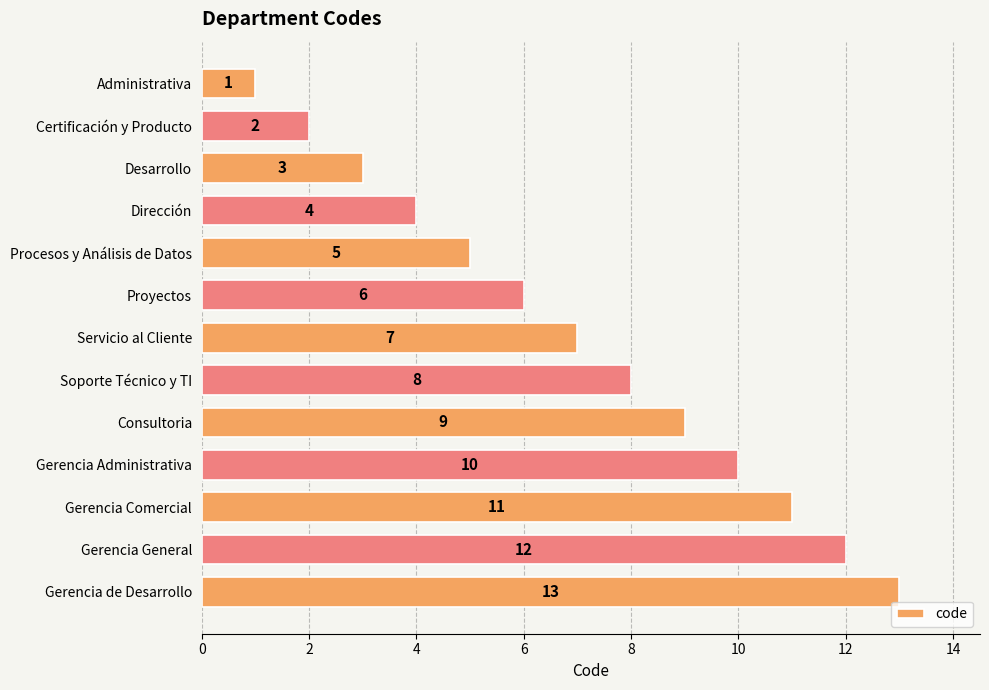

What is the maximum value shown in the chart?

13